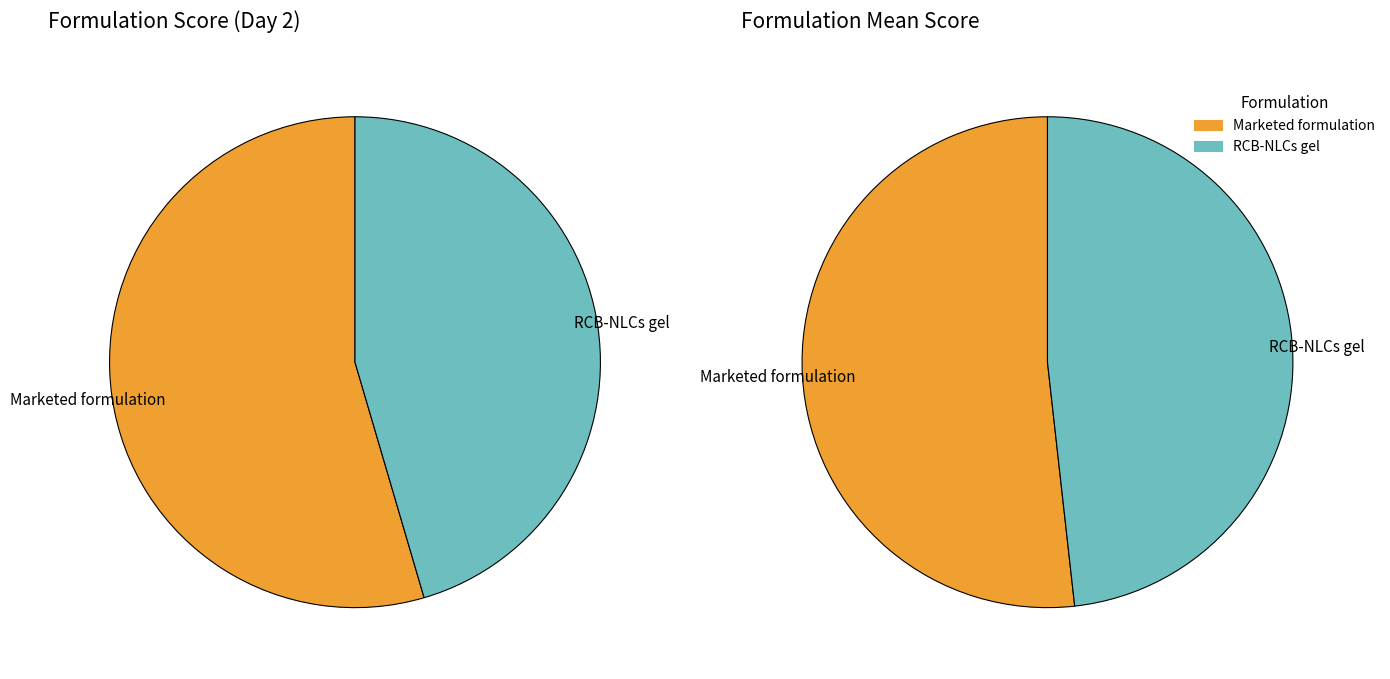

True or false: Marketed formulation accounts for 55% of the total.

True